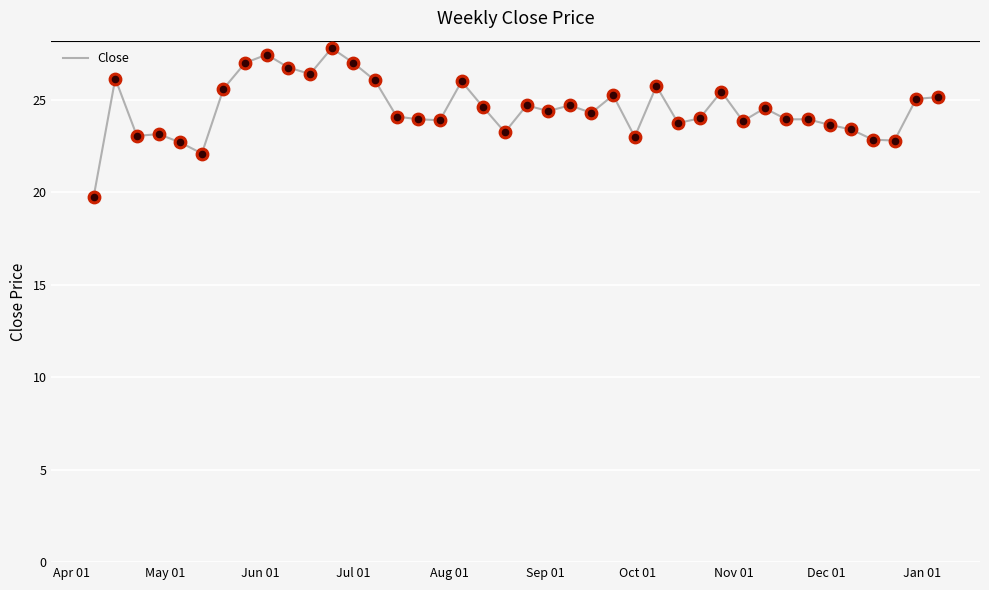

What is the smallest value displayed?

19.8